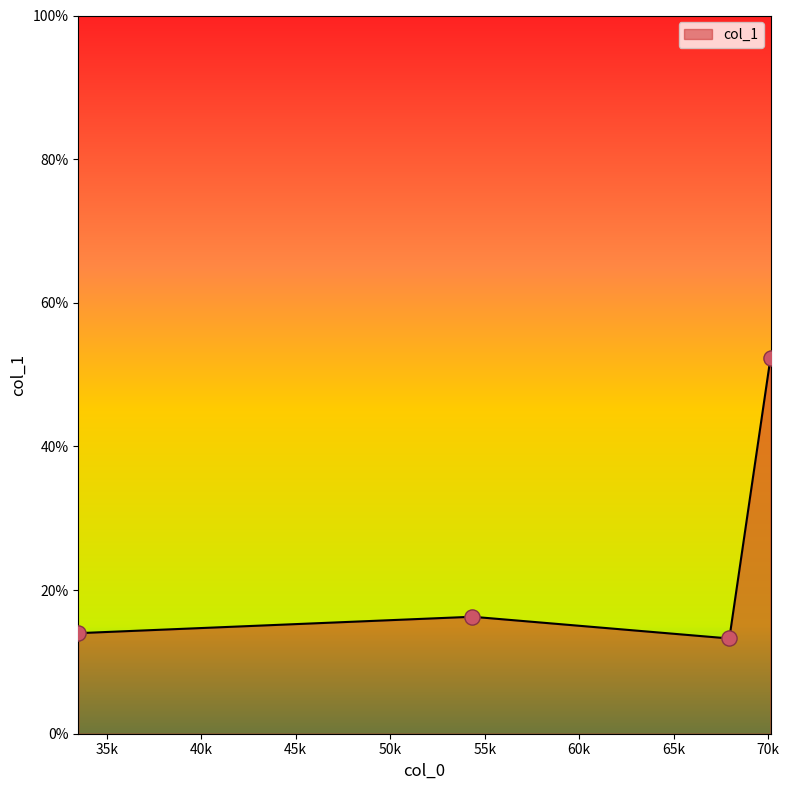

What is the minimum value shown in the chart?

13.3